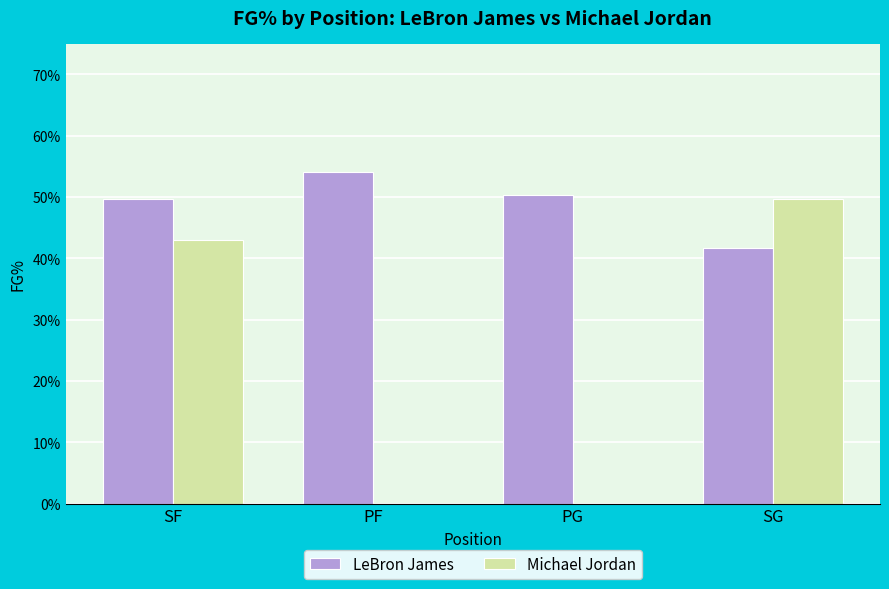

Is the value of Michael Jordan at PF greater than the value of LeBron James at PG?

No